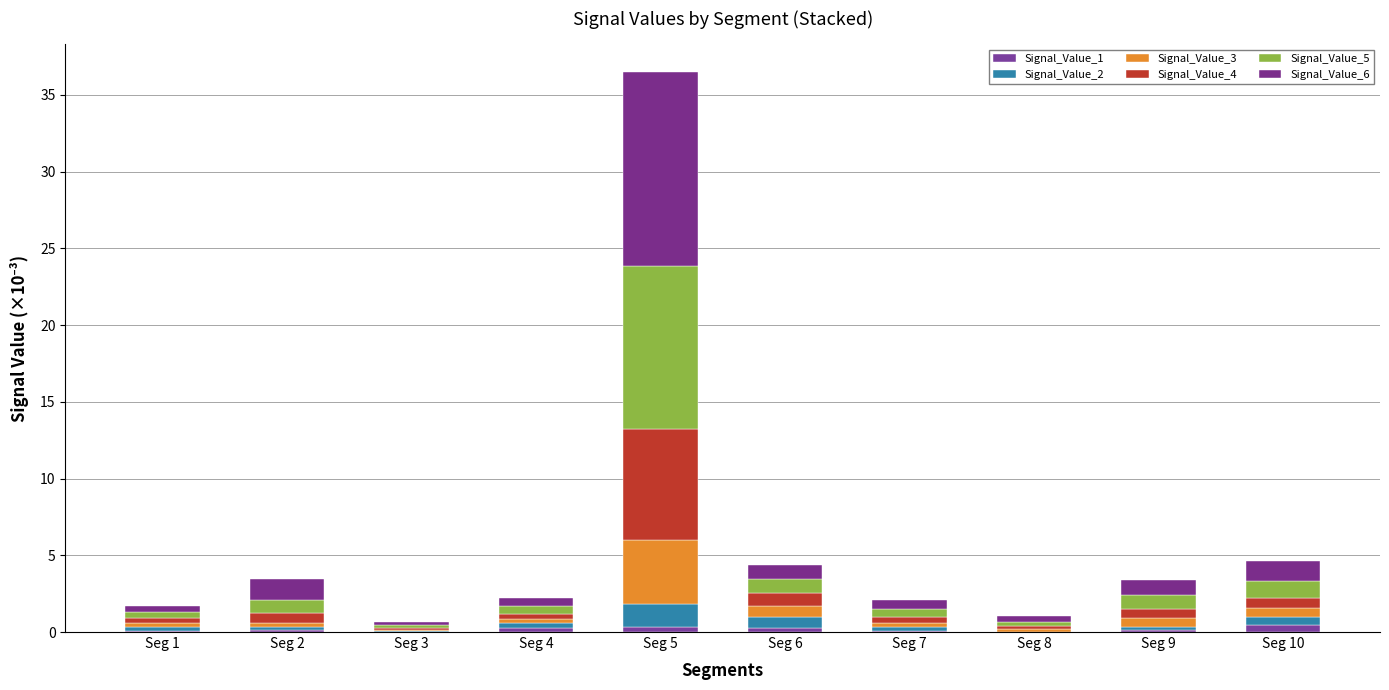

What is the difference between the second highest and second lowest values in the Signal_Value_3 series?

0.6